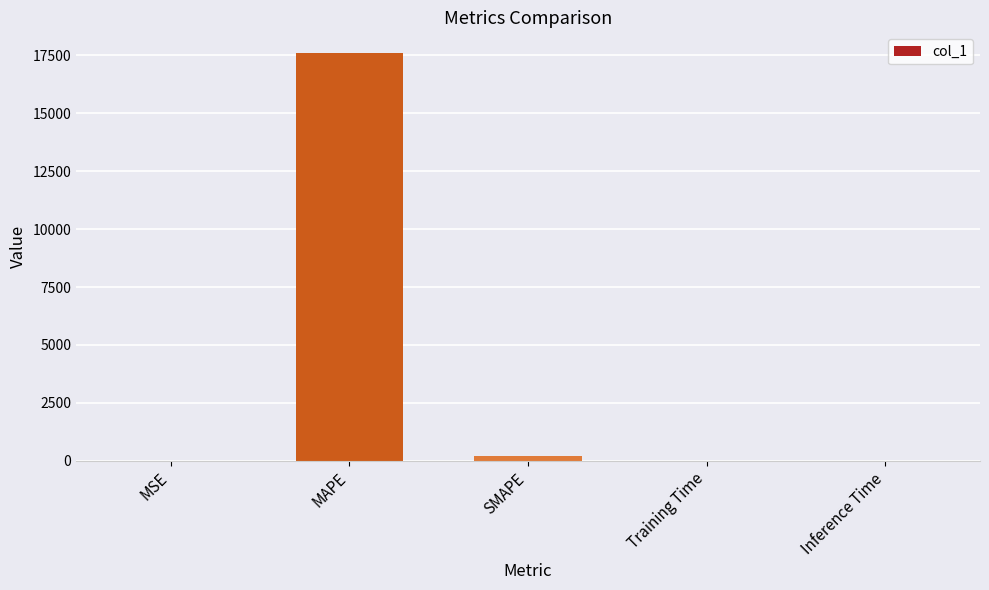

What value does the data have at MAPE?

17618.8